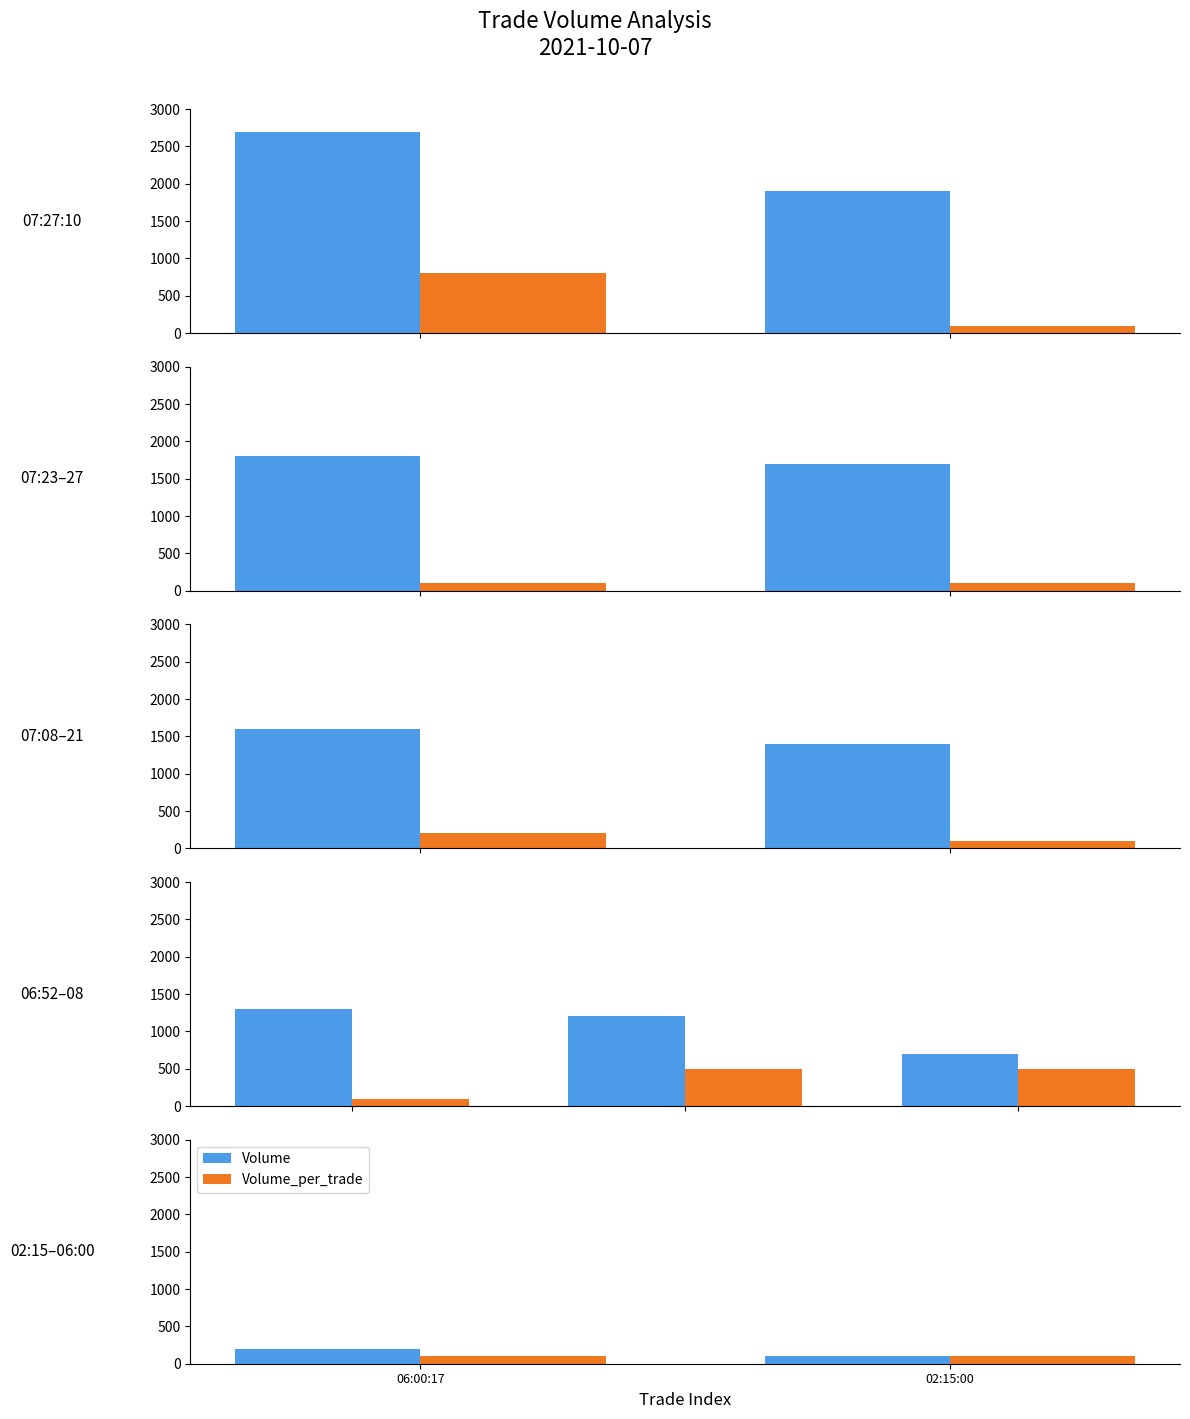

Are the bars grouped side by side (vs. stacked)?

Yes